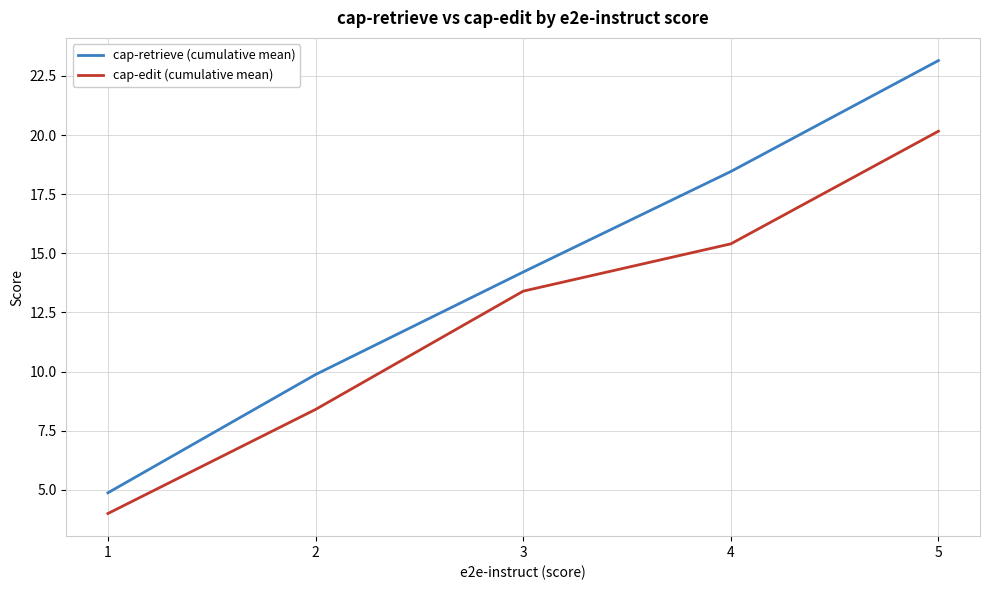

Which label corresponds to the smallest value in the chart?

1